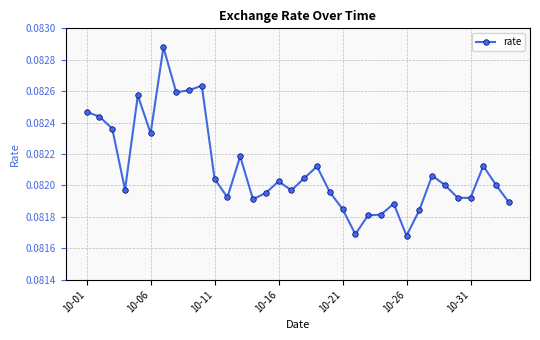

Count the values in the range 0 to 1.

34